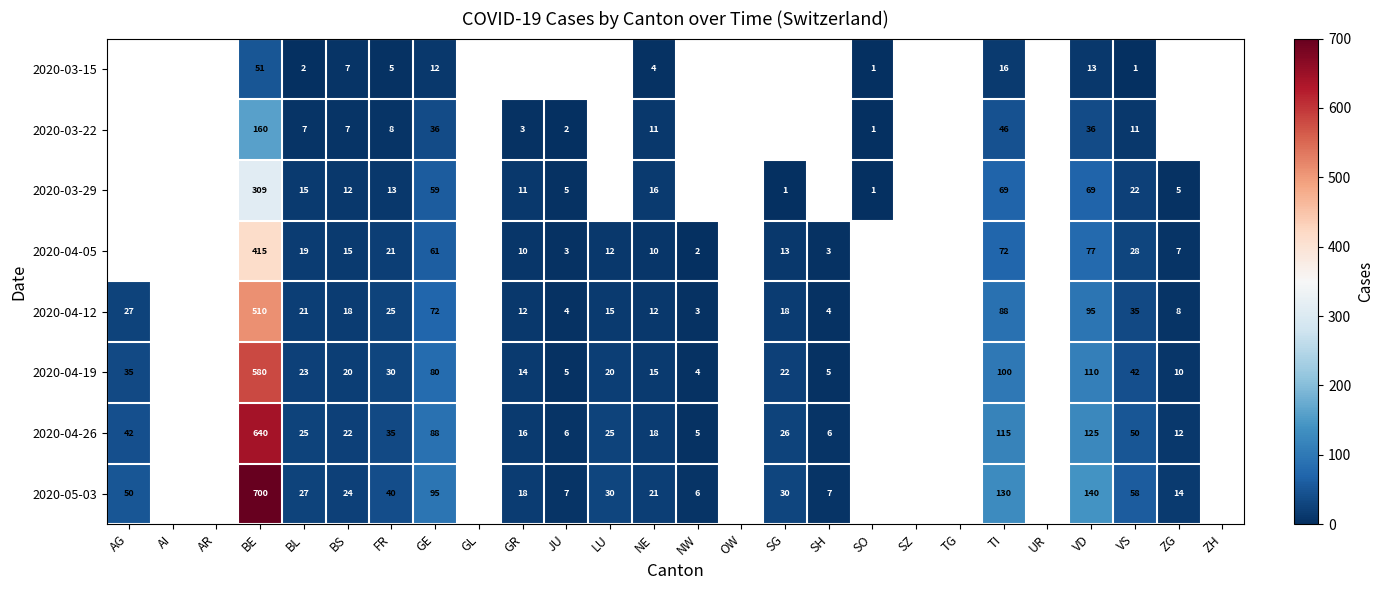

Which label corresponds to the largest value in the chart?

BE